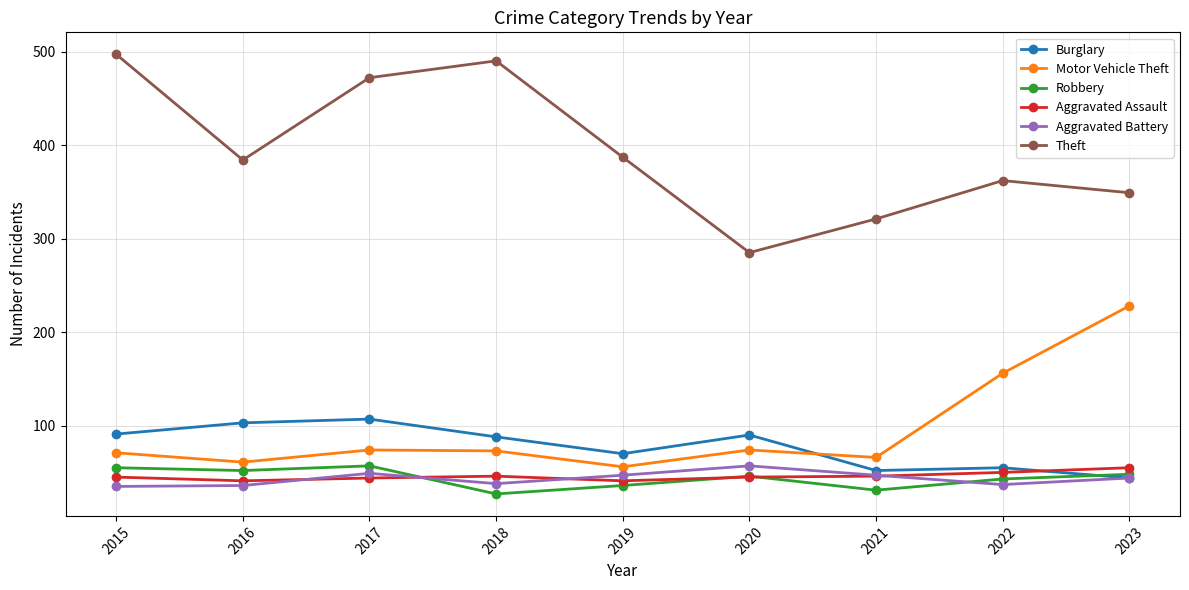

What is the maximum value shown in the chart?

497